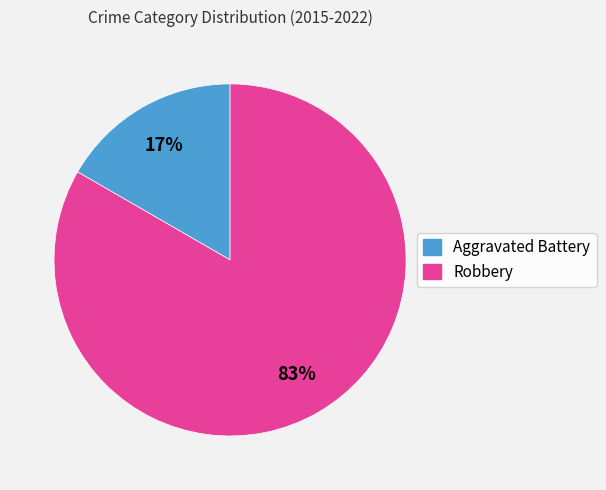

Which slice is the largest?

Robbery